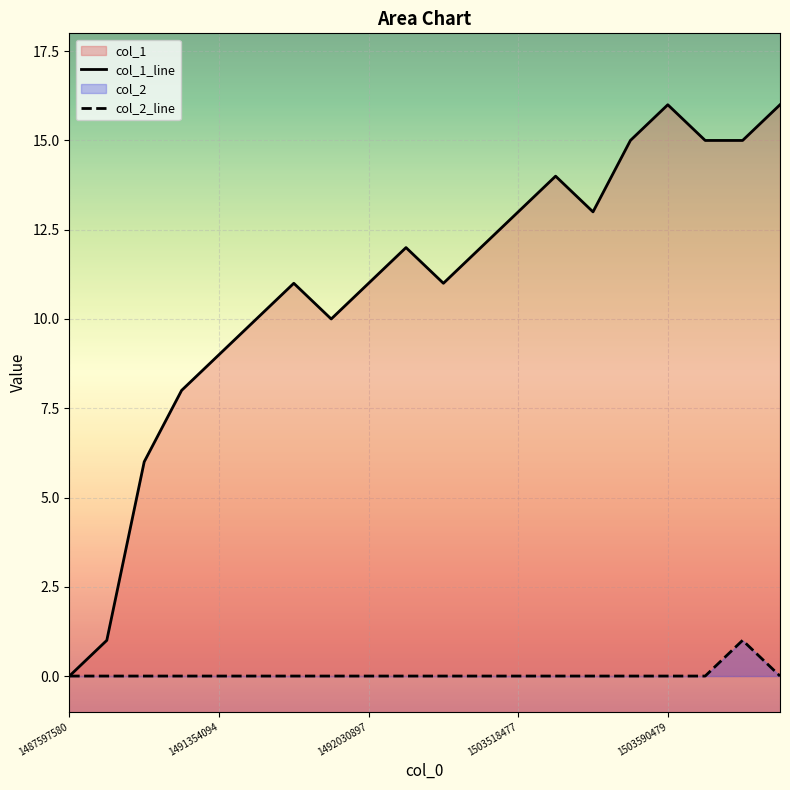

At how many categories does at least one series exceed 15?

2